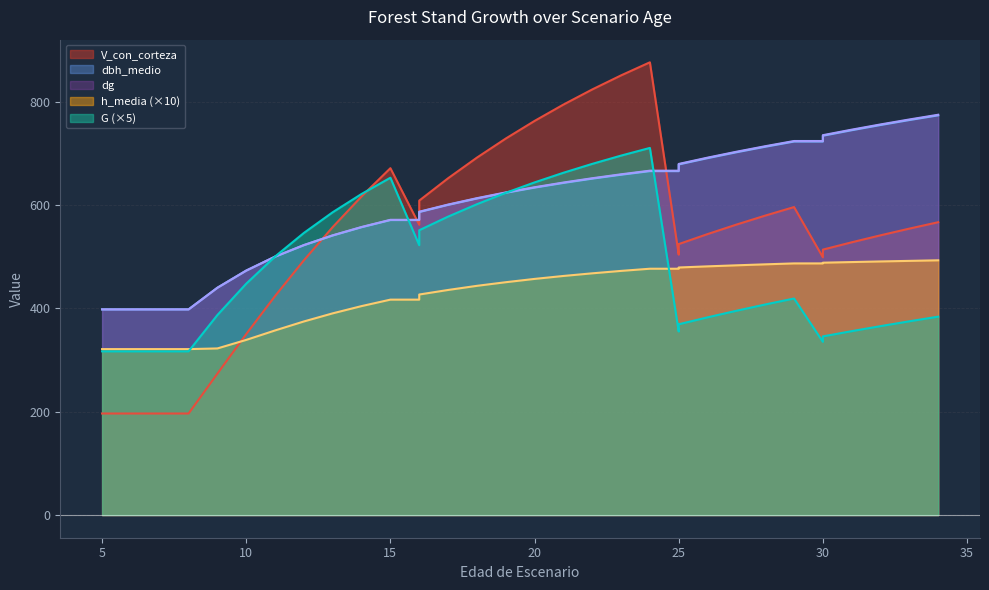

Reading right to left, transcribe all the data shown in this chart.

G: 34=383.9	33=374.9	32=365.6	31=355.9	30=345.7	30=335.2	29=419.0	28=407.4	27=395.2	26=382.6	25=369.1	25=355.1	24=710.3	23=695.5	22=679.4	21=662.2	20=643.6	19=623.4	18=601.4	17=577.4	16=551.0	16=522.1	15=652.6	14=621.2	13=586.0	12=545.9	11=500.2	10=447.7	9=387.0	8=316.8	7=316.8	6=316.8	5=316.8	5=316.8
dbh_medio: 34=773.4	33=764.3	32=754.7	31=744.6	30=734.0	30=722.7	29=722.7	28=712.7	27=702.0	26=690.6	25=678.5	25=665.5	24=665.5	23=658.5	22=650.9	21=642.6	20=633.5	19=623.5	18=612.5	17=600.1	16=586.3	16=570.8	15=570.8	14=556.9	13=540.9	12=522.1	11=499.8	10=472.9	9=439.8	8=397.9	7=397.9	6=397.9	5=397.9	5=397.9
dg: 34=774.5	33=765.4	32=755.8	31=745.6	30=735.0	30=723.7	29=723.7	28=713.6	27=702.9	26=691.5	25=679.3	25=666.3	24=666.3	23=659.3	22=651.7	21=643.4	20=634.2	19=624.2	18=613.1	17=600.7	16=586.9	16=571.2	15=571.2	14=557.4	13=541.3	12=522.5	11=500.1	10=473.1	9=439.9	8=398.0	7=398.0	6=398.0	5=398.0	5=398.0
h_media: 34=492.9	33=491.8	32=490.7	31=489.5	30=488.3	30=486.9	29=486.9	28=485.1	27=483.2	26=481.2	25=479.0	25=476.6	24=476.6	23=472.4	22=467.7	21=462.6	20=456.9	19=450.5	18=443.5	17=435.5	16=426.7	16=416.8	15=416.8	14=404.3	13=390.3	12=374.6	11=357.2	10=338.9	9=322.4	8=321.1	7=321.1	6=321.1	5=321.1	5=321.1
V_con_corteza: 34=566.6	33=554.2	32=541.3	31=527.7	30=513.6	30=498.7	29=595.9	28=579.4	27=562.0	26=543.6	25=524.3	25=503.9	24=876.0	23=850.6	22=823.4	21=794.1	20=762.5	19=728.4	18=691.5	17=651.6	16=608.4	16=561.6	15=671.1	14=616.6	13=557.3	12=493.0	11=423.8	10=350.3	9=273.6	8=196.5	7=196.5	6=196.5	5=196.5	5=196.5